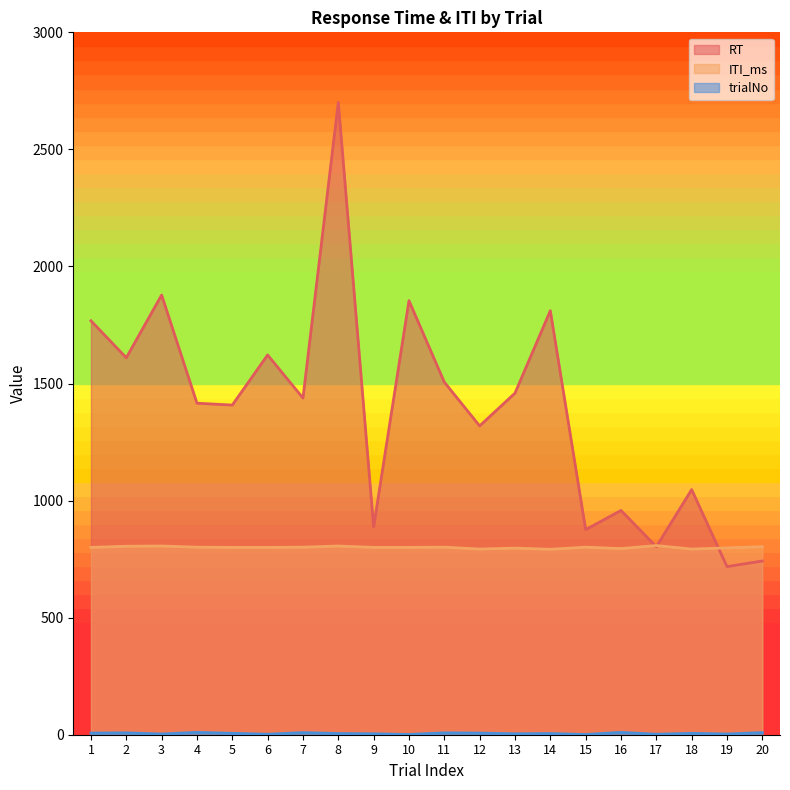

How many intersections are there between RT and ITI_ms?

3